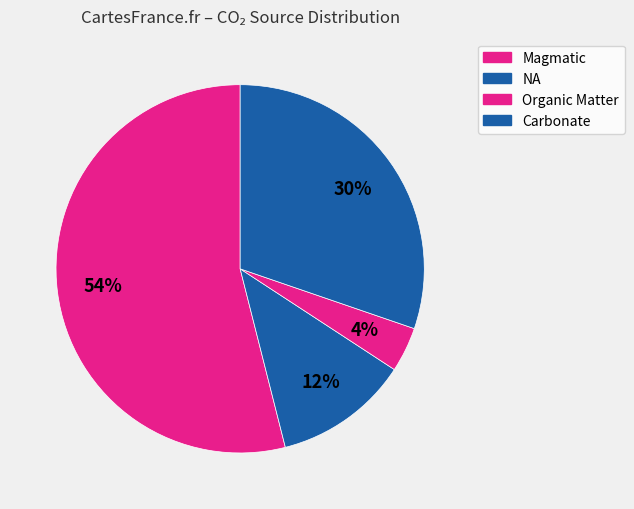

Count the number of slices in the pie.

4